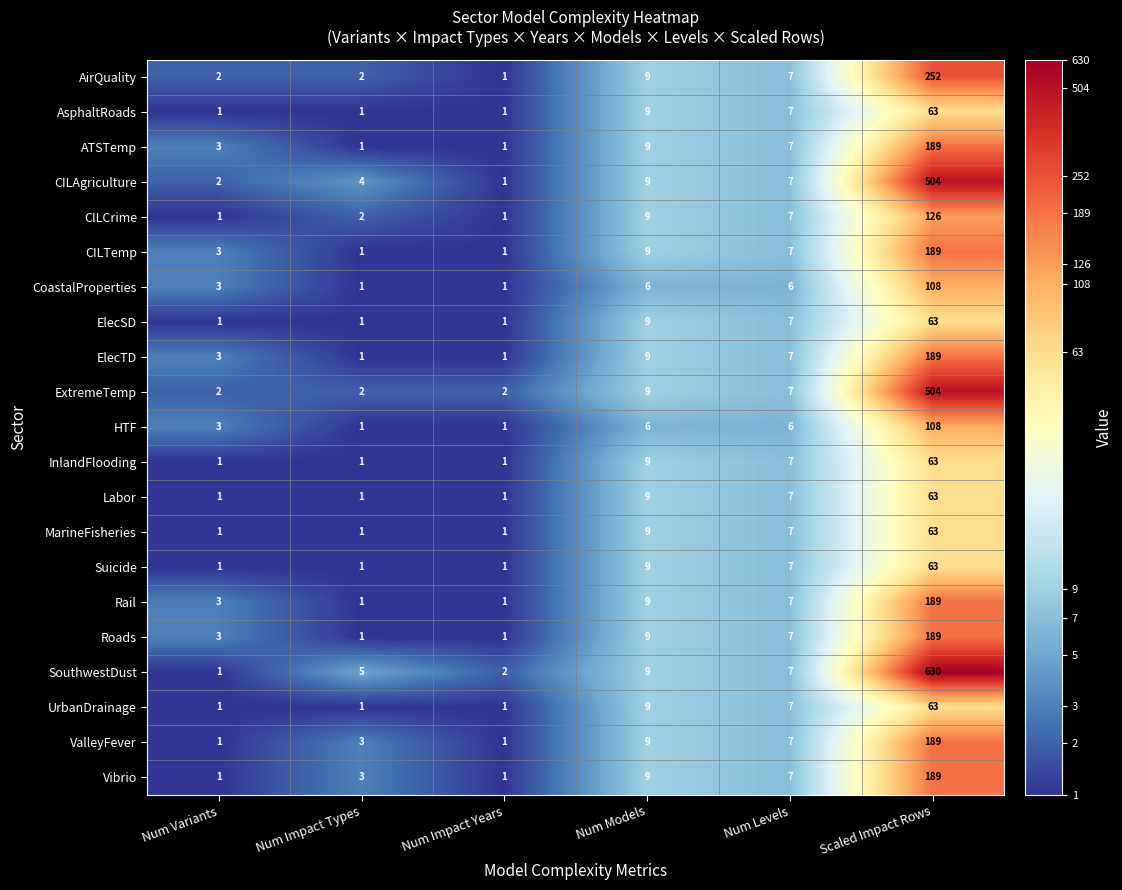

Count the number of categories in the chart.

6